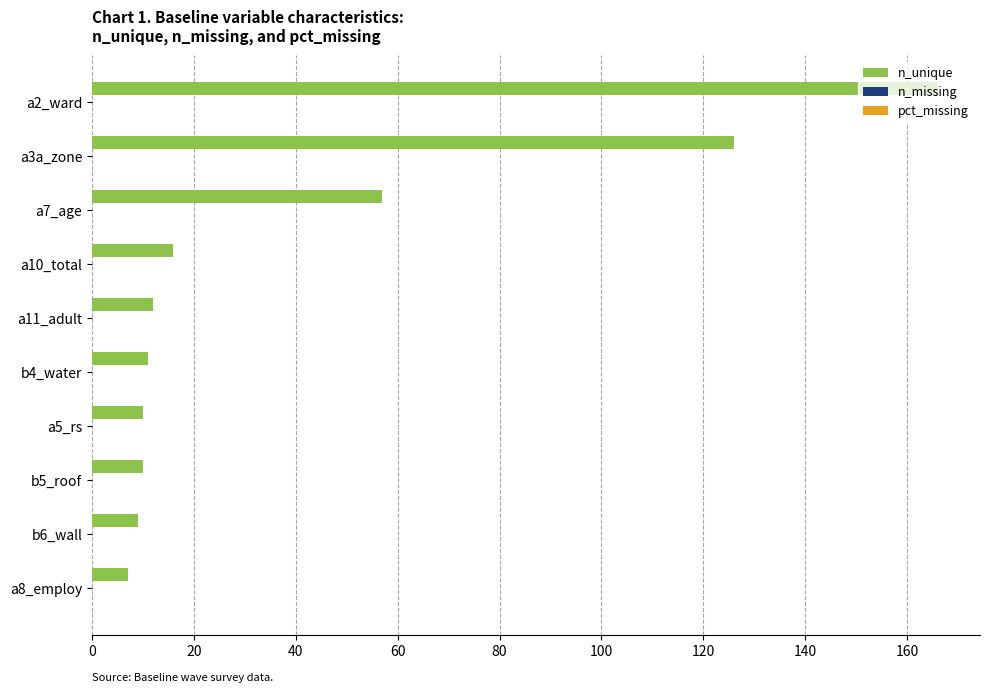

What is the difference between the values at a2_ward and b4_water?

155